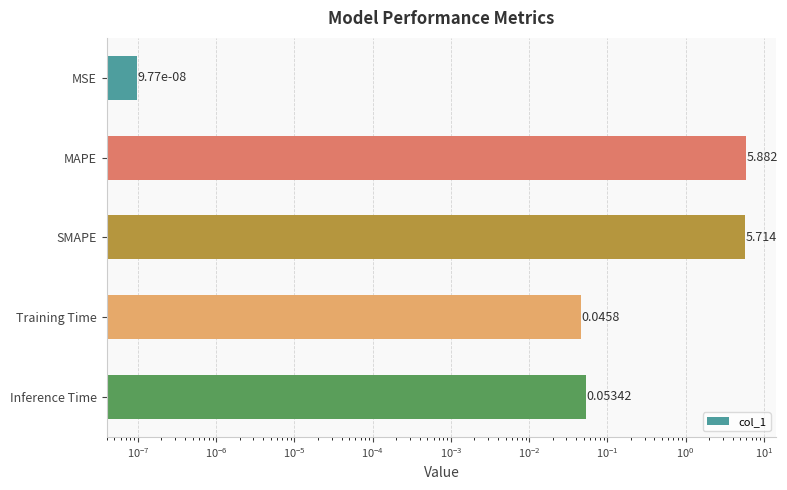

True or false: the data shows 0.0 at Training Time.

False